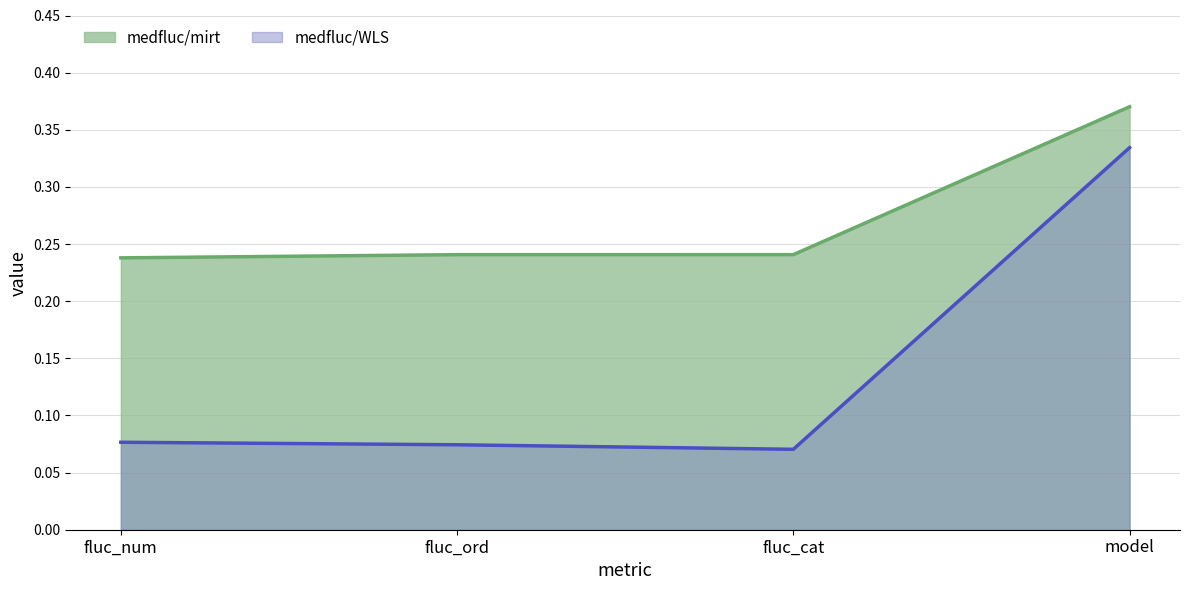

Reading right to left, transcribe all the data shown in this chart.

medfluc/mirt: 0.4	0.2	0.2	0.2
medfluc/WLS: 0.3	0.1	0.1	0.1